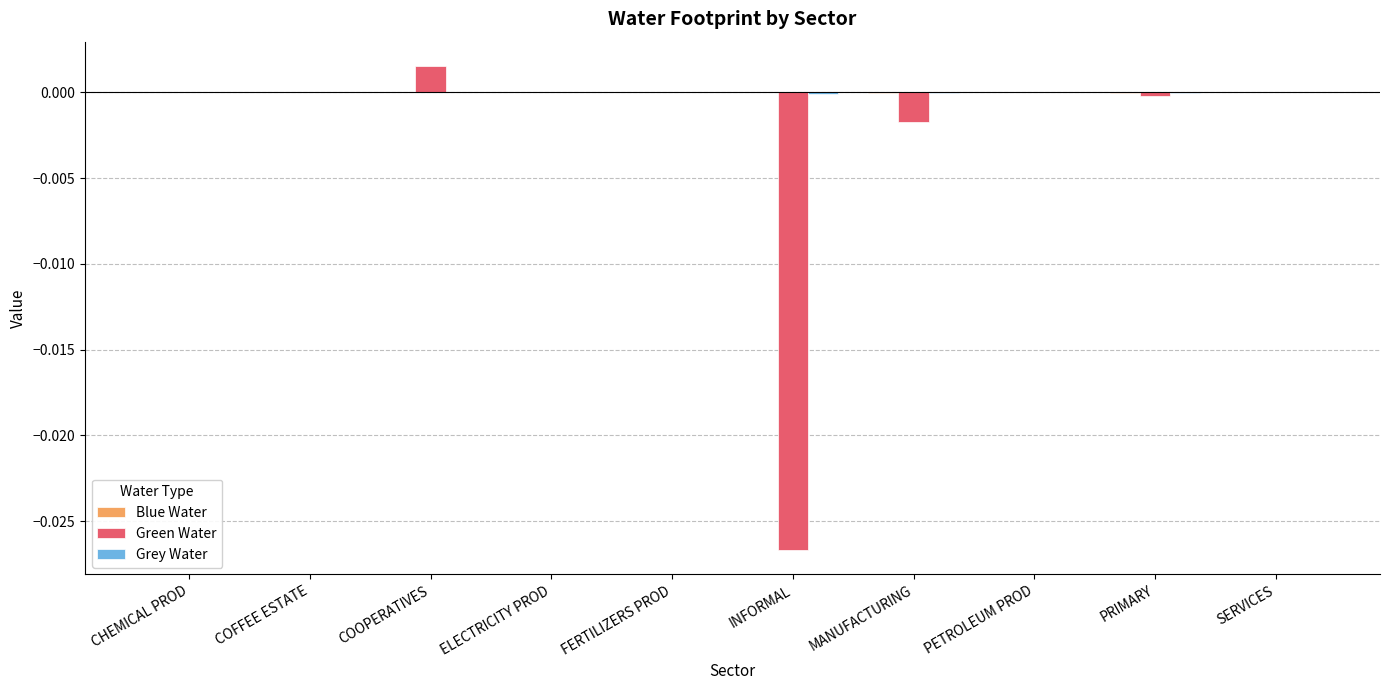

Which series changed the most between MANUFACTURING and PRIMARY?

Green Water